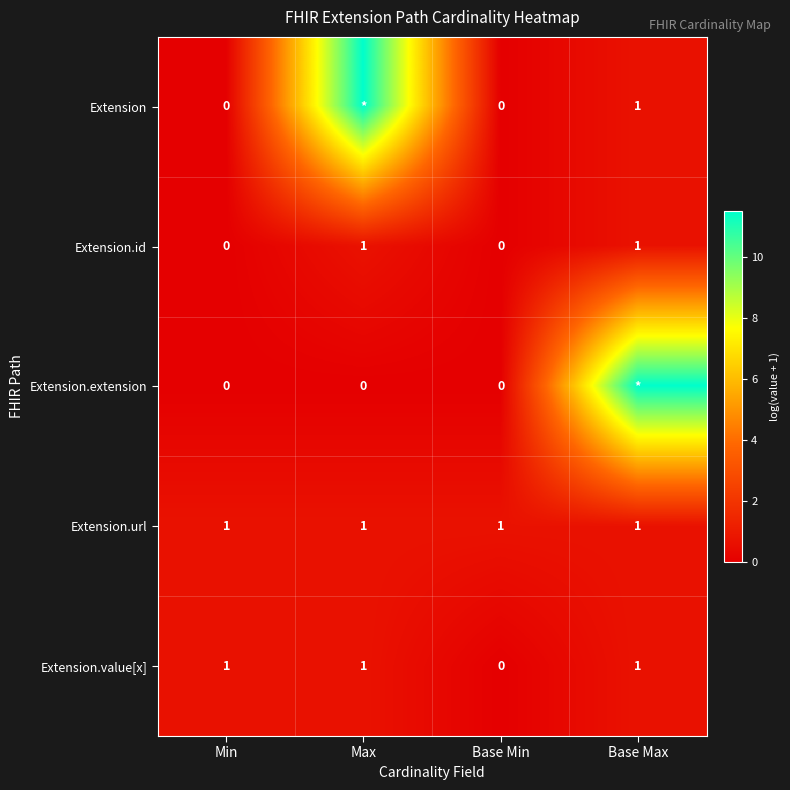

At which label is Extension.value[x] closest to 0?

Base Min